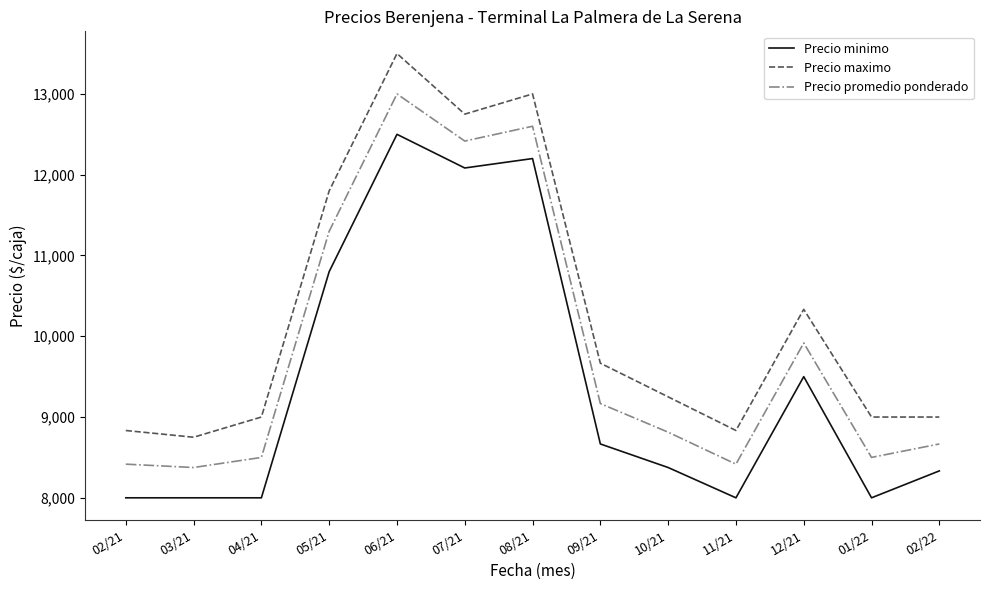

At how many categories does at least one series exceed 8025?

13